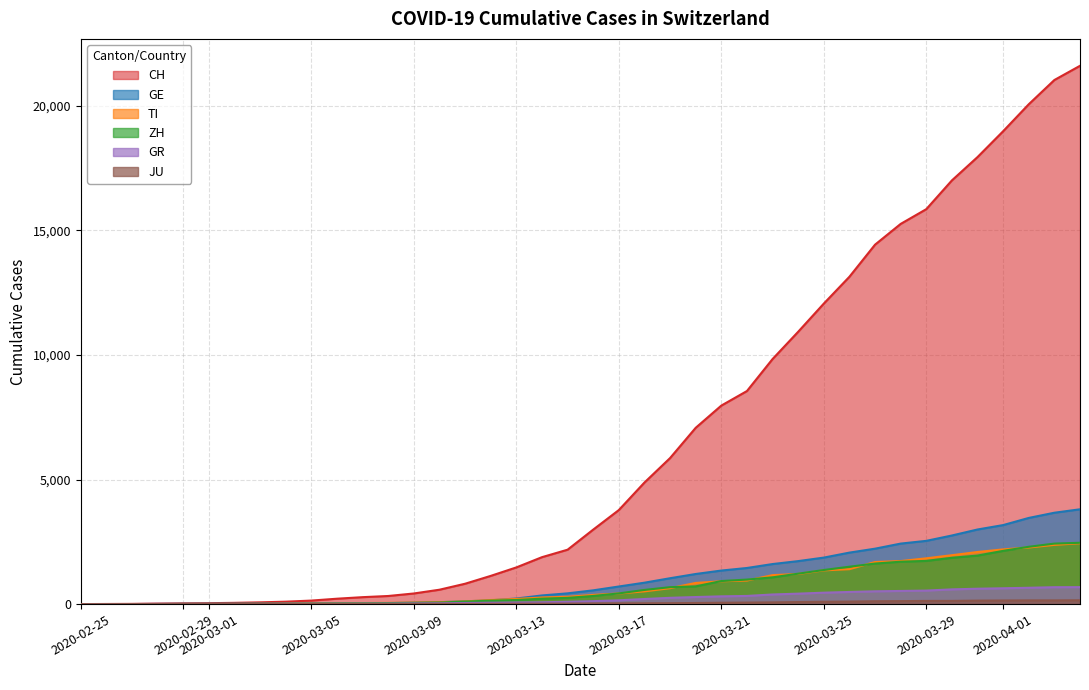

Which series has the largest total across all categories?

CH